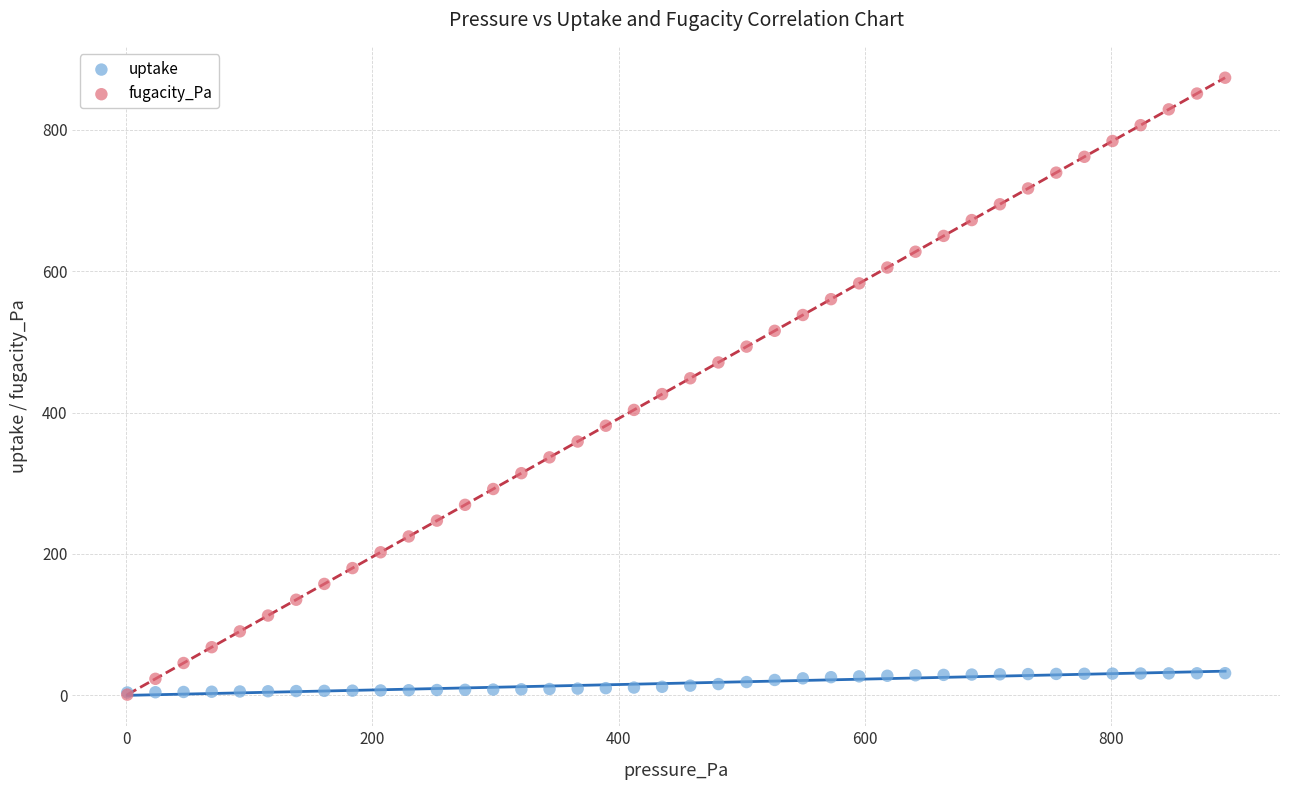

Which series contains the highest Y value?

fugacity_Pa